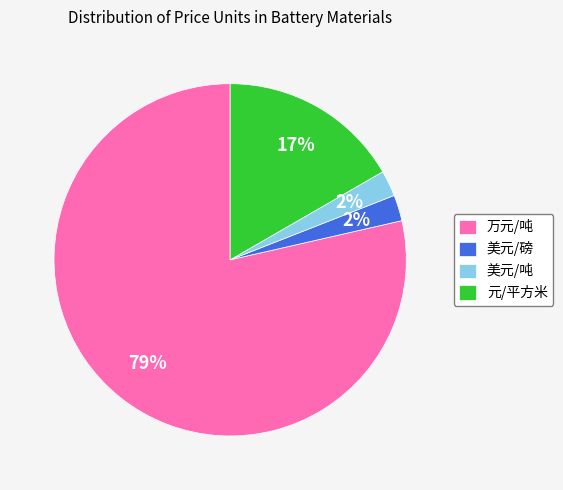

What is the majority slice?

万元/吨